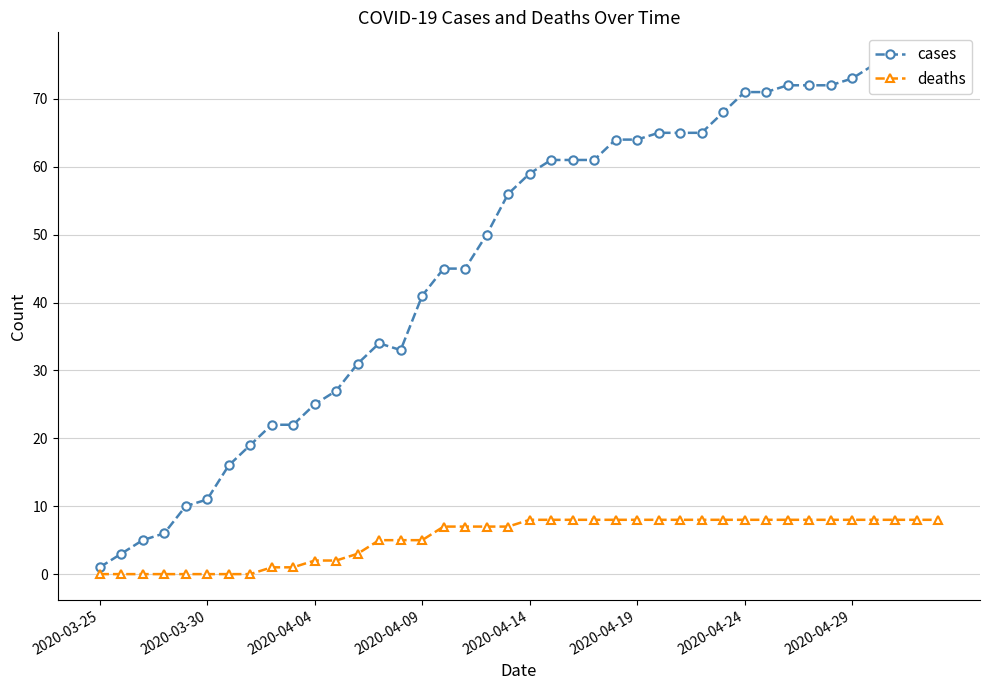

List the series in order of their peak value, highest first.

cases, deaths